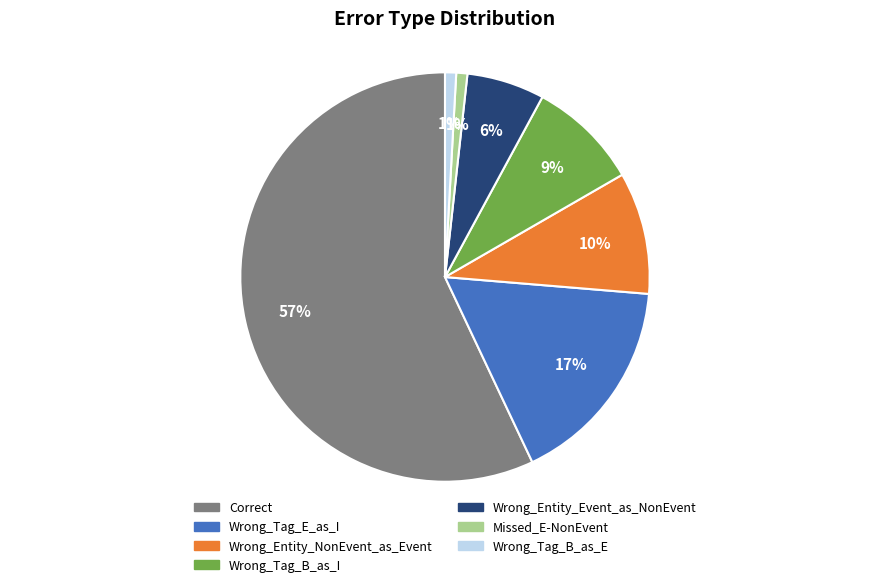

Count the number of slices in the pie.

7